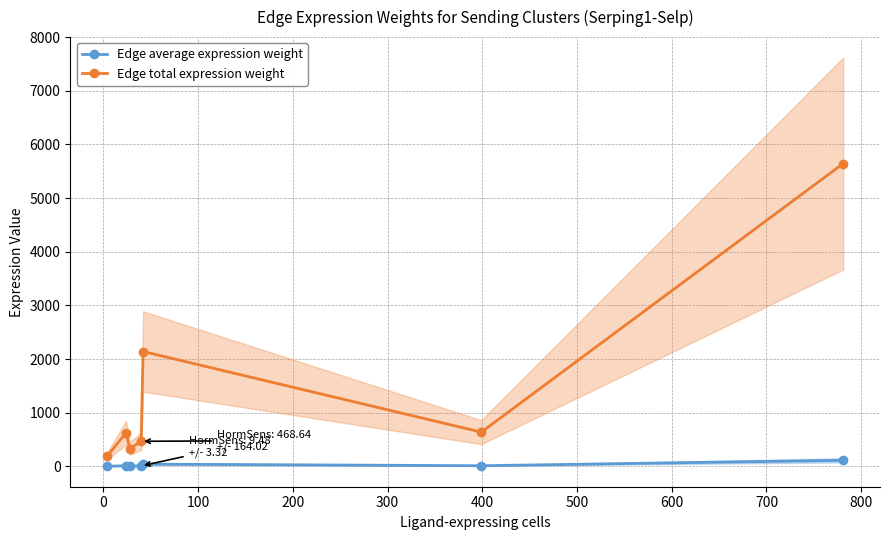

True or false: Edge total expression weight and Edge average expression weight intersect in this chart.

False